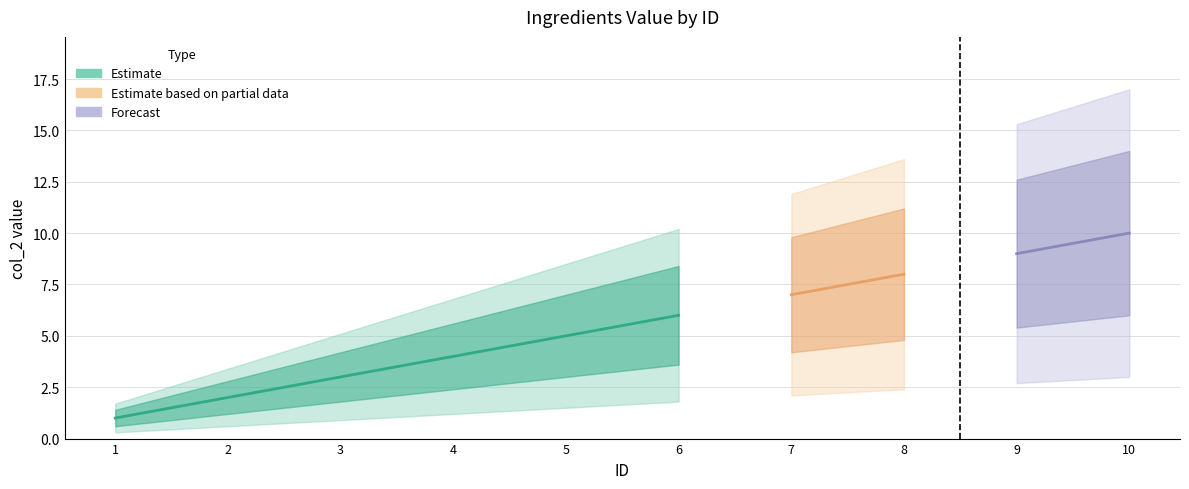

How many data points does each series have?

10